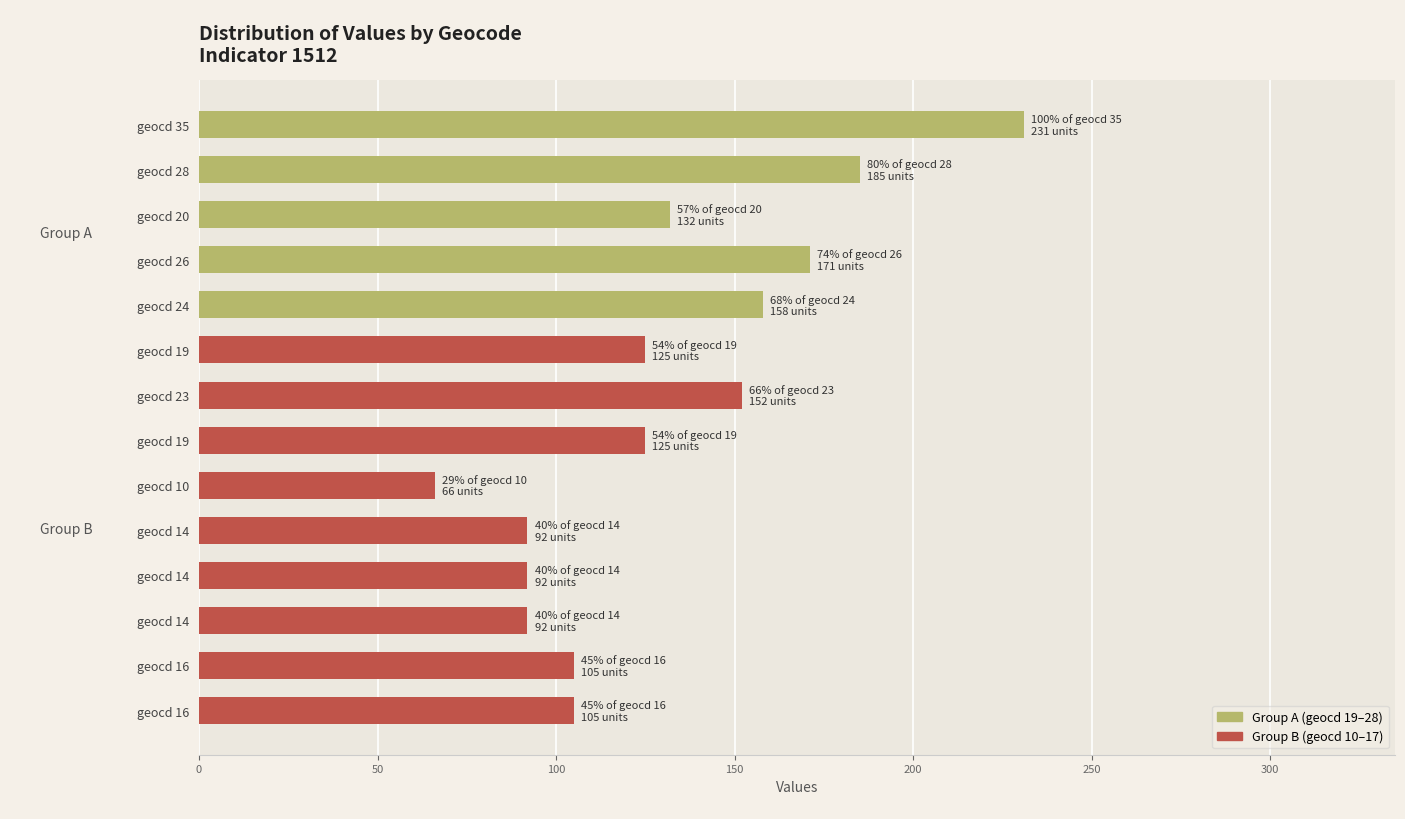

Reading right to left, what are all the values shown in this chart?

16=105	16=105	14=92	14=92	14=92	10=66	19=125	23=152	19=125	24=158	26=171	20=132	28=185	35=231